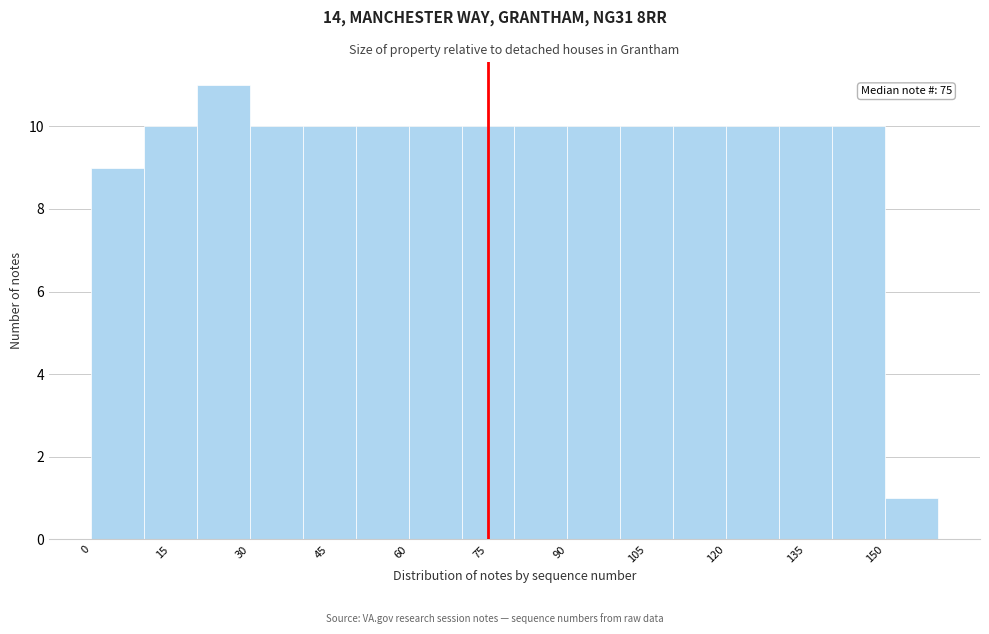

Over which range of the x-axis is the bar tallest?

20 to 30